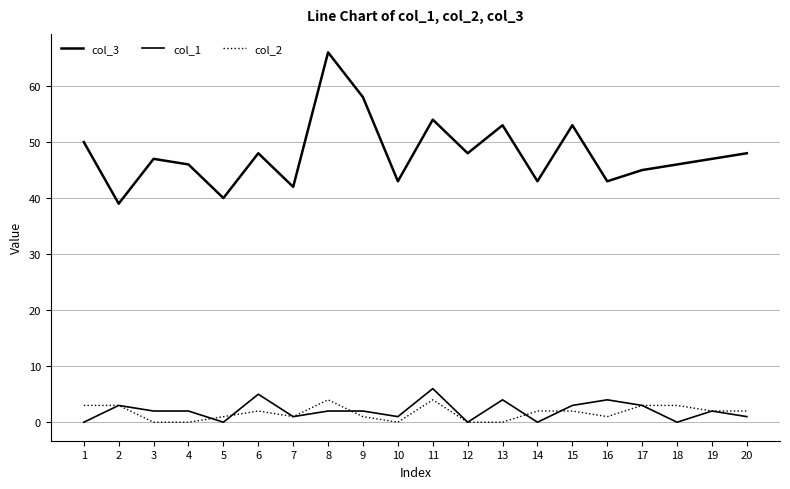

Between 9 and 11, which series saw the biggest shift?

col_3